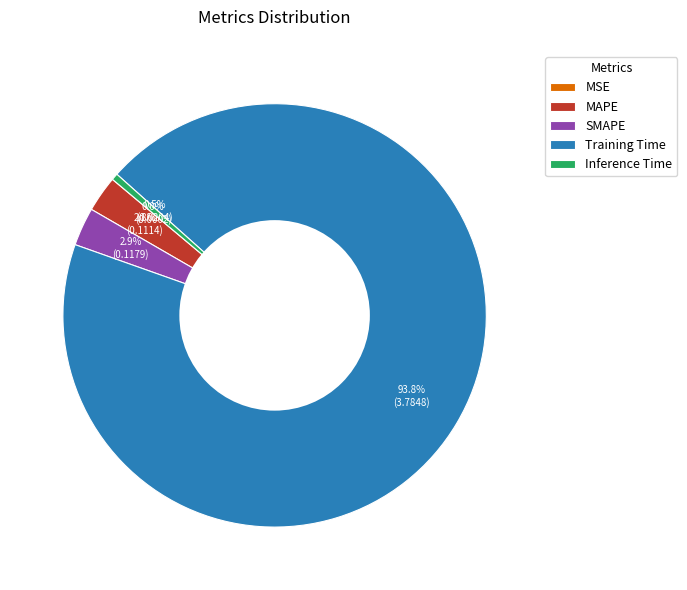

Between Training Time and Inference Time, which is larger?

Training Time